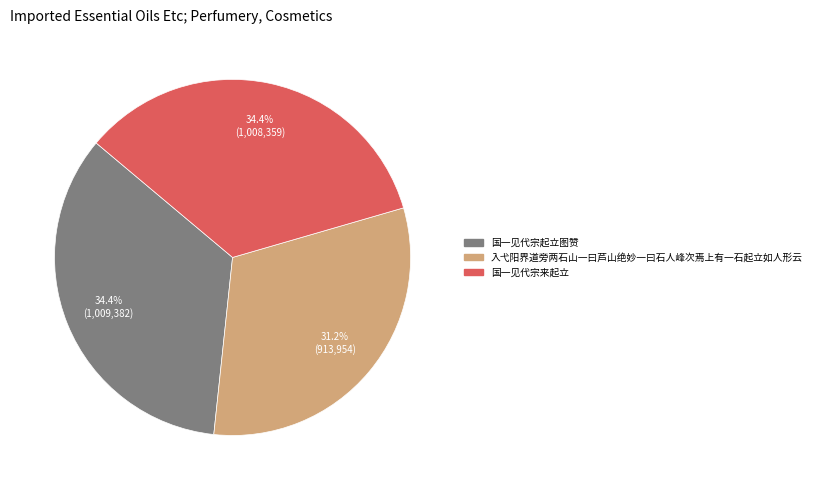

Is it true that 国一见代宗来起立 is 29% of the pie?

False